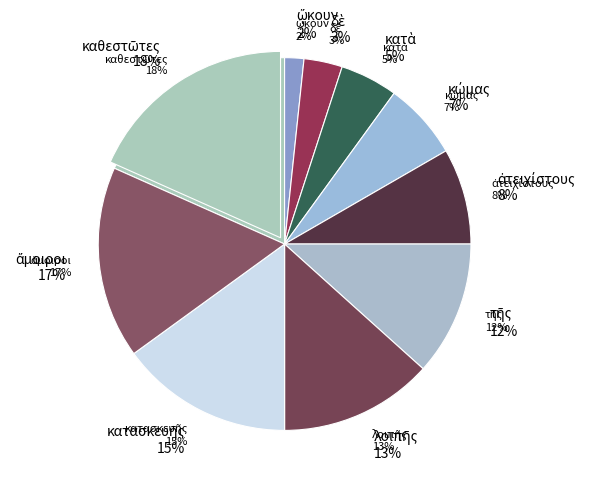

To the nearest percent, what portion does καθεστῶτες represent?

18%